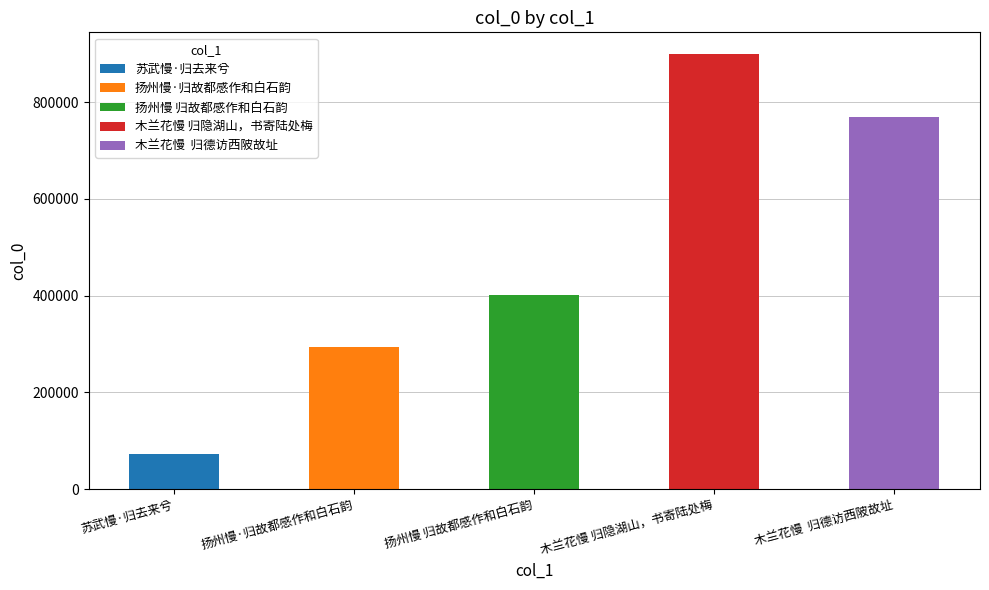

The chart shows a value of 512003 at 扬州慢·归故都感作和白石韵. True or false?

False